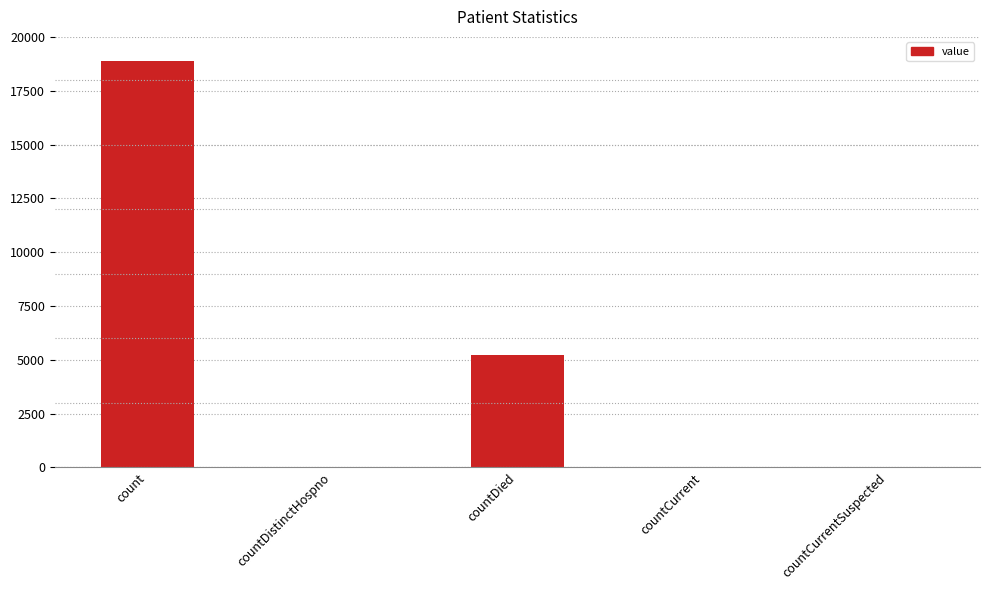

Which category has the highest value across all series?

count